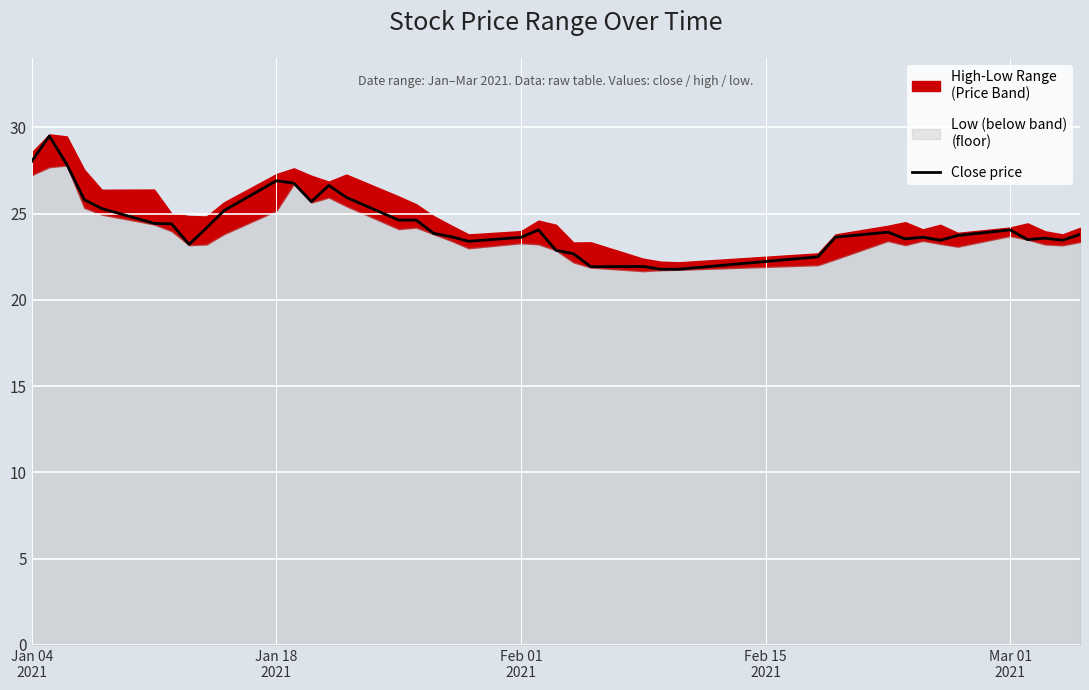

What is the highest value of the Close price series?

29.5